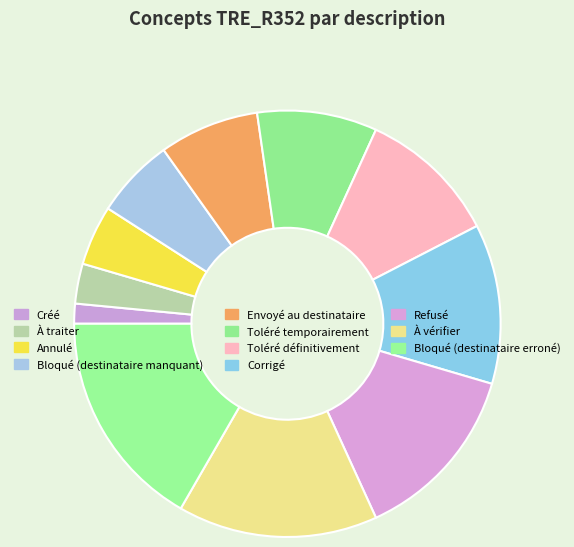

What is the smallest slice in the pie chart?

Créé